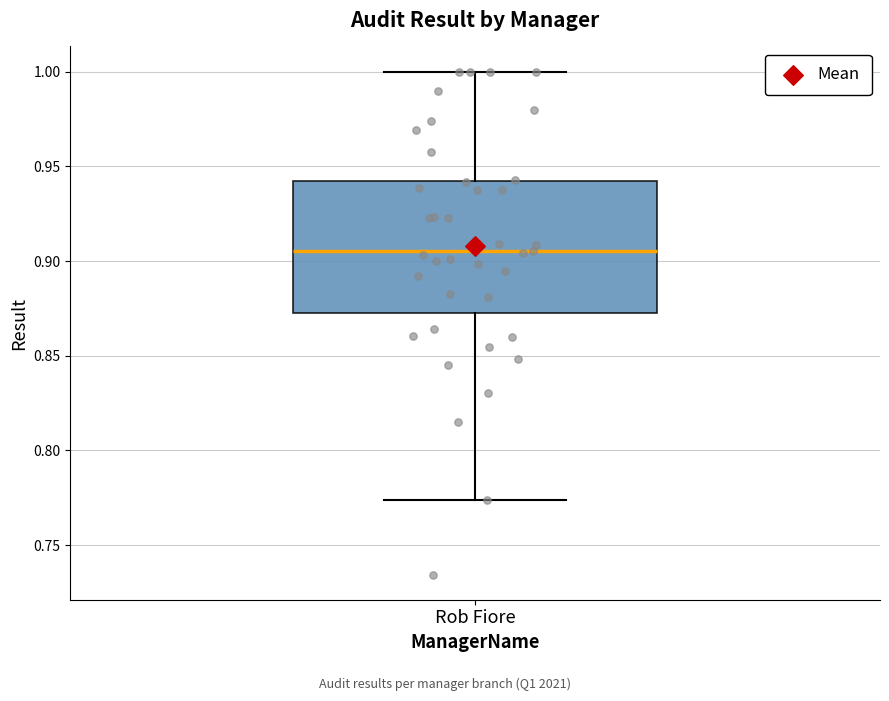

Where is the upper edge of the box for Rob Fiore on the y-axis? The values are not printed on the chart, so give them approximately, as read against the axis.

0.940